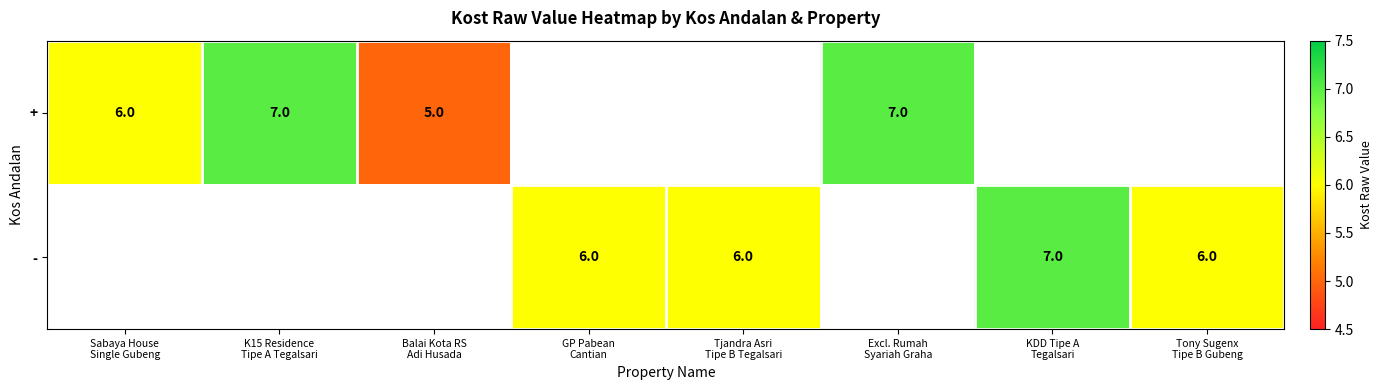

How many values in + are above zero?

4